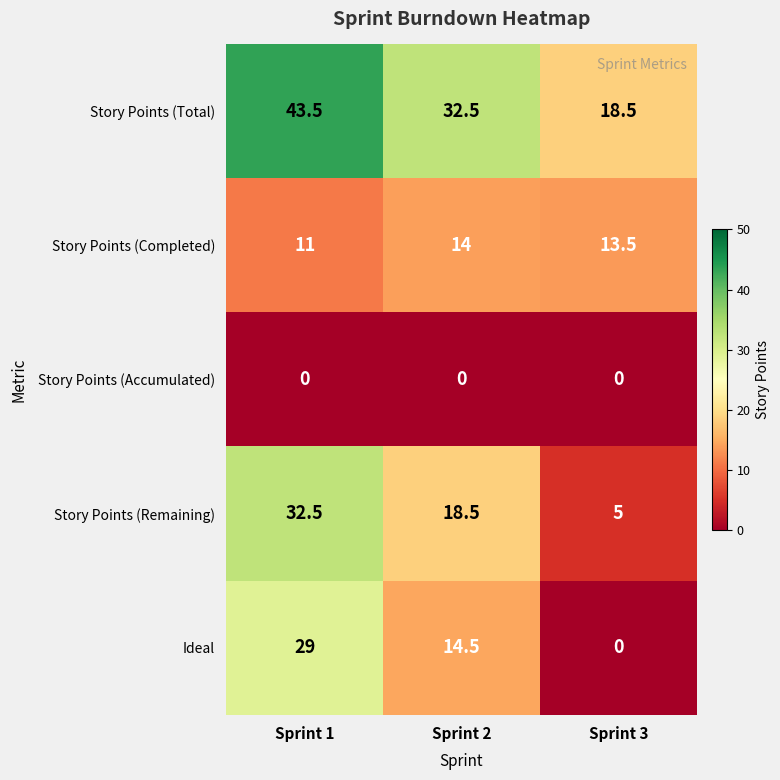

At which category is the sum across all series the highest?

Sprint 1